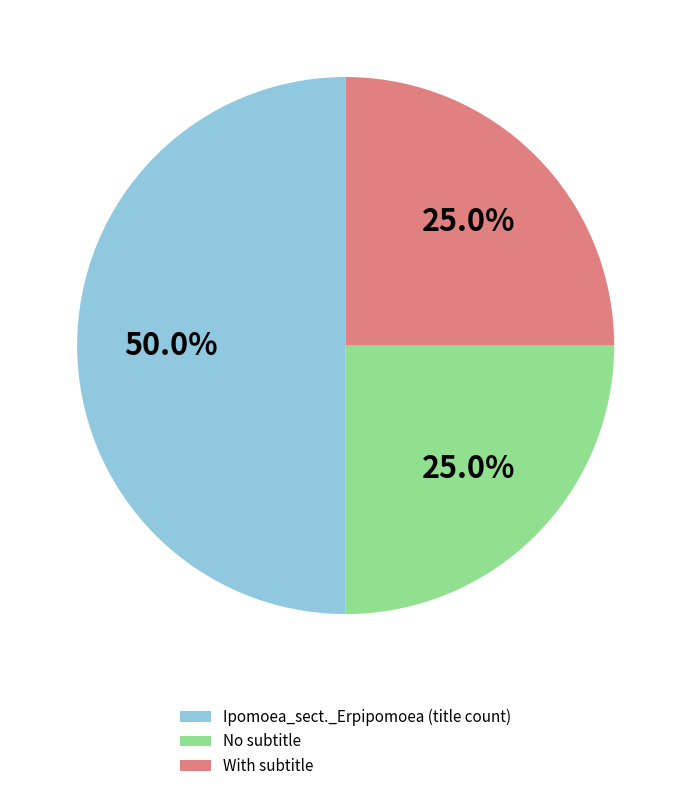

How many segments does this pie chart have?

3